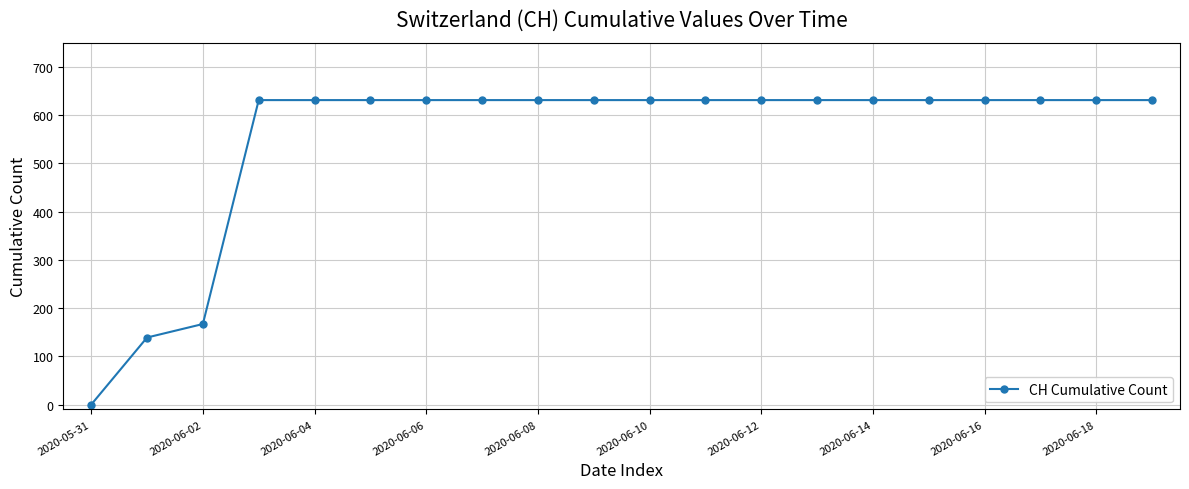

What is the difference between the second highest and second lowest values?

492